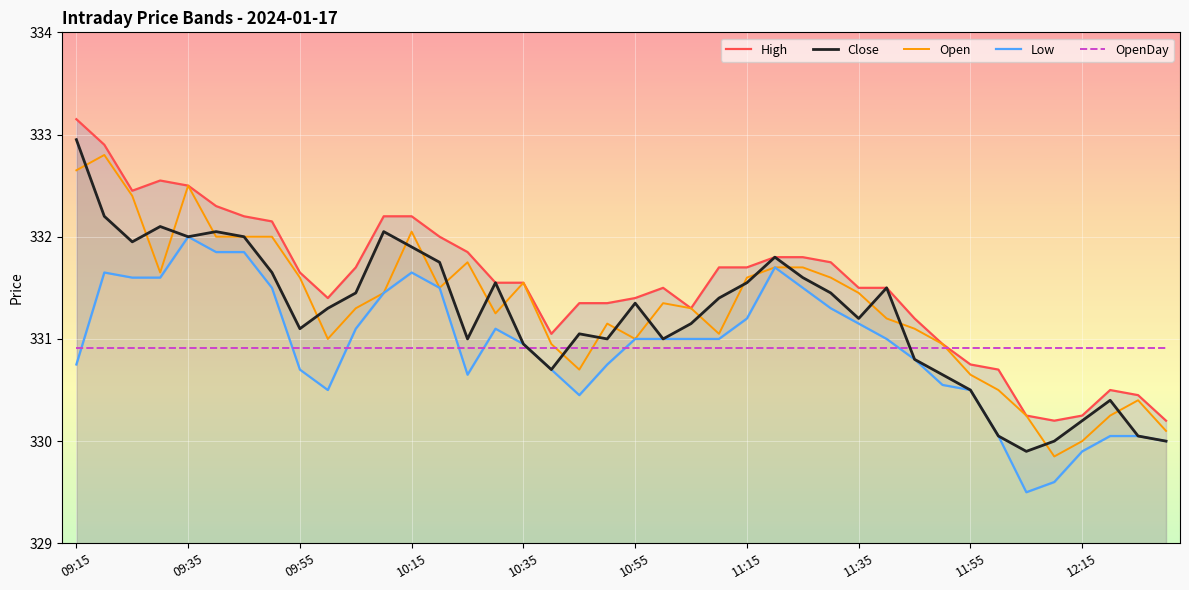

How many distinct data groups are displayed?

5